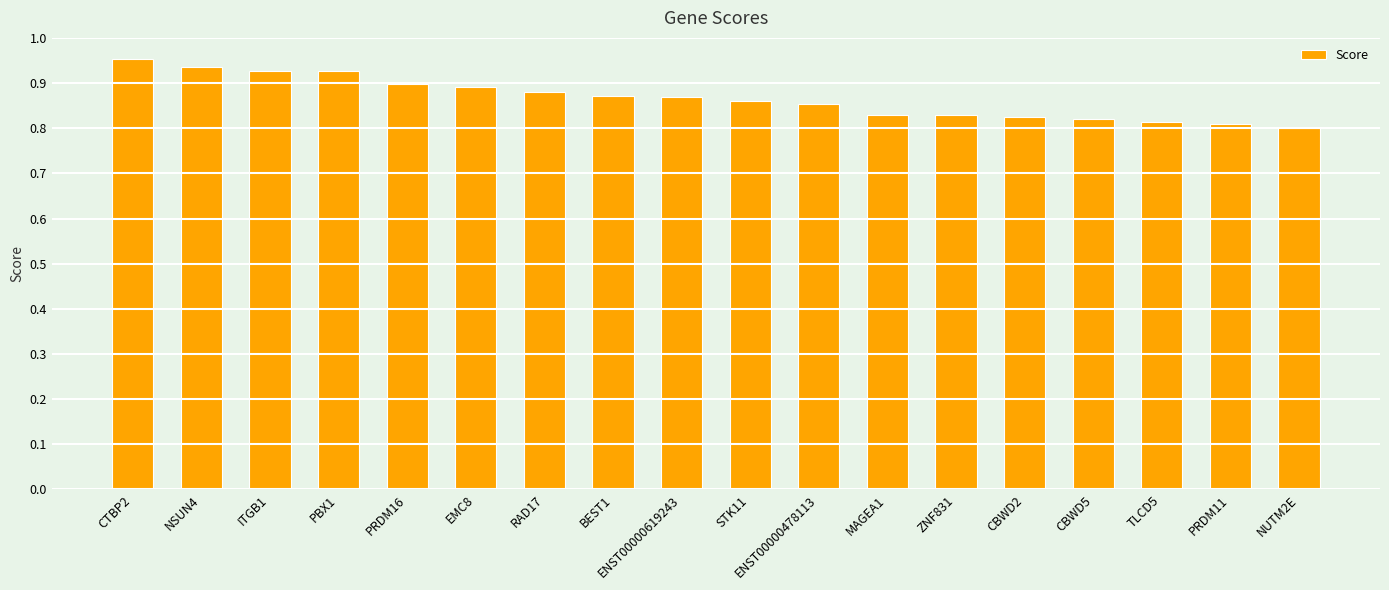

Count the values in the range 0 to 1.

18